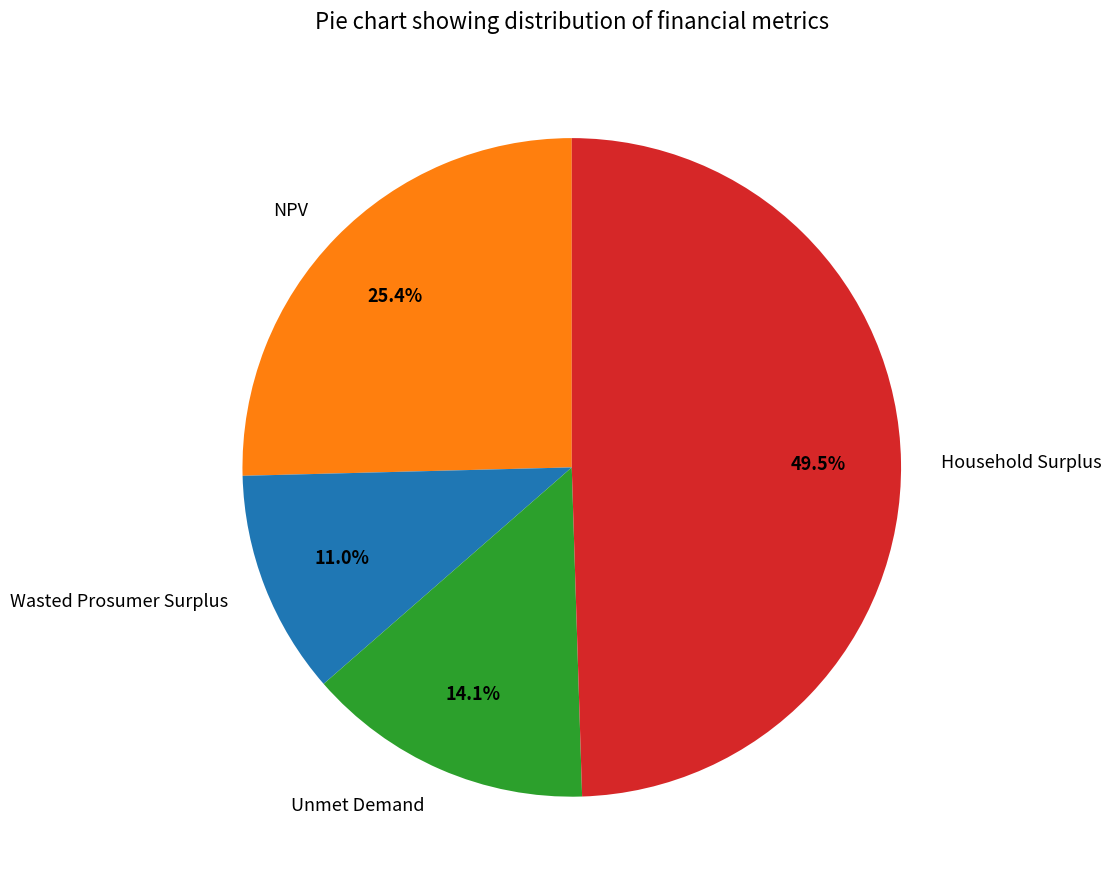

Rank the categories by value from lowest to highest.

Wasted Prosumer Surplus, Unmet Demand, NPV, Household Surplus